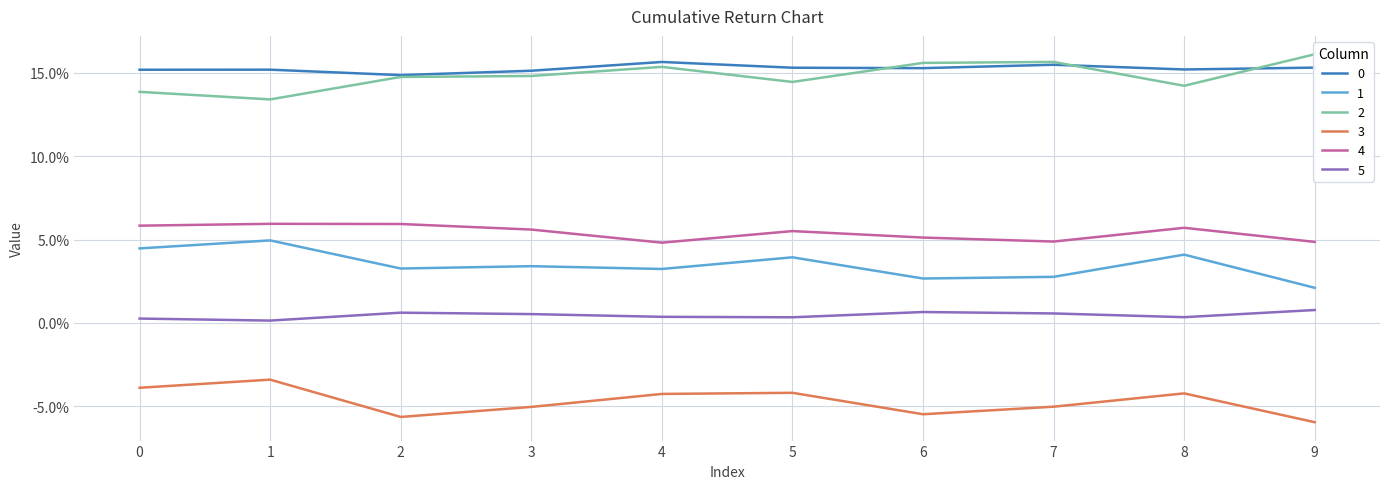

Which category has the highest value in the 0 series?

4